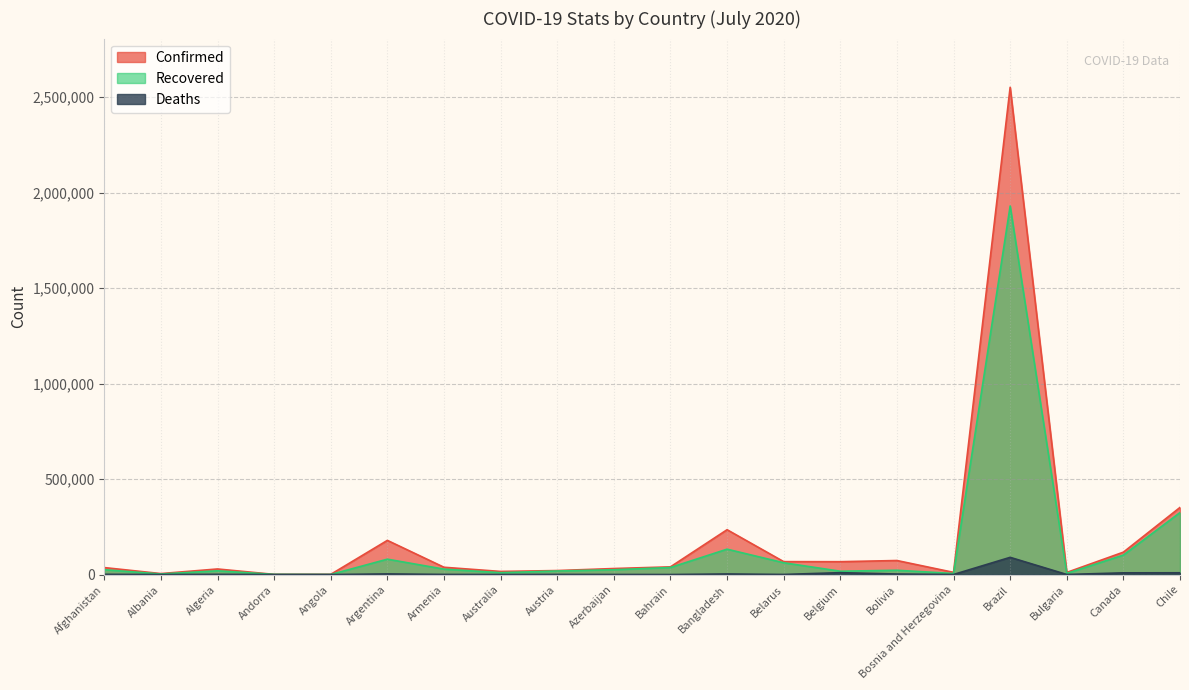

What is the value of the Recovered point at the 12th from the left?

132960